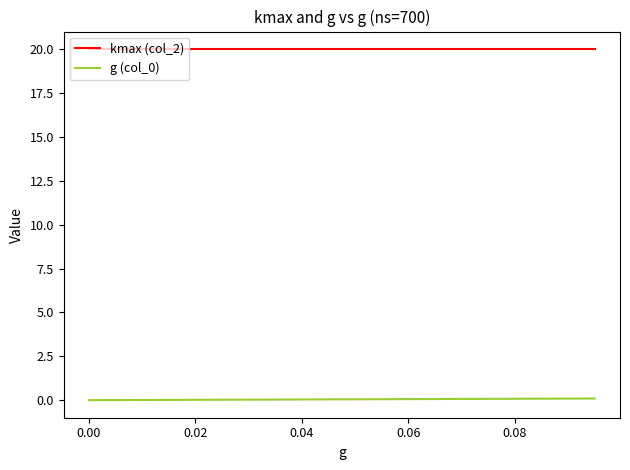

Which series has the largest total across all categories?

kmax (col_2)